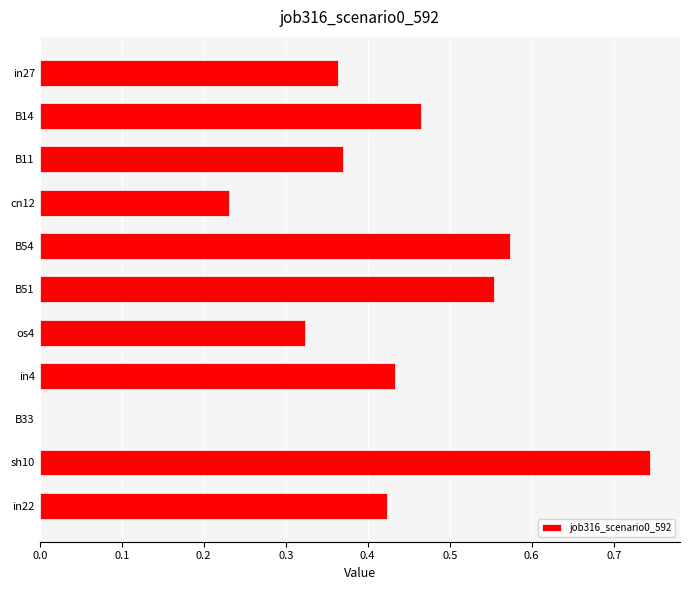

How many values exceed 0?

10